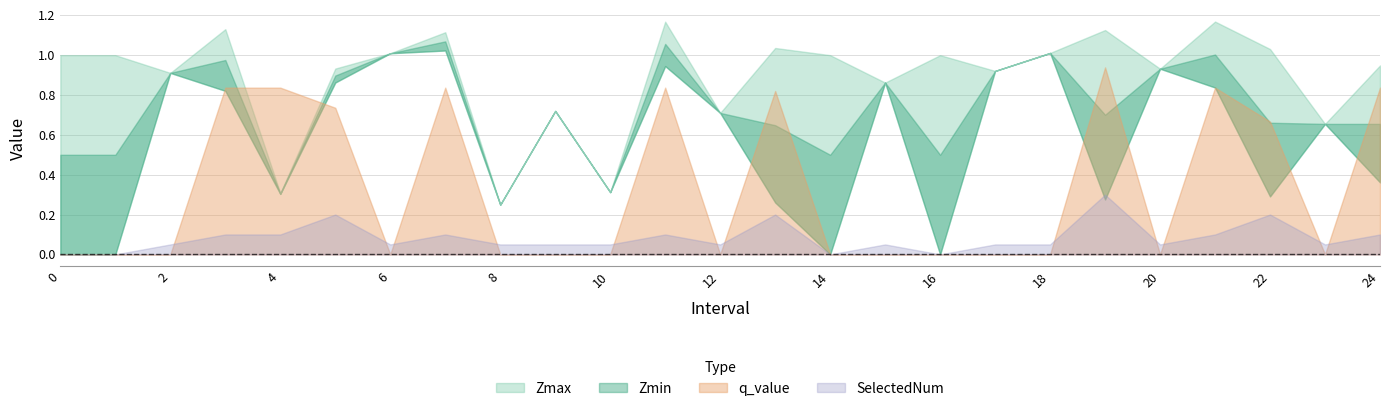

Is the value of Zmin at 14 greater than the value of q_value at 15?

No